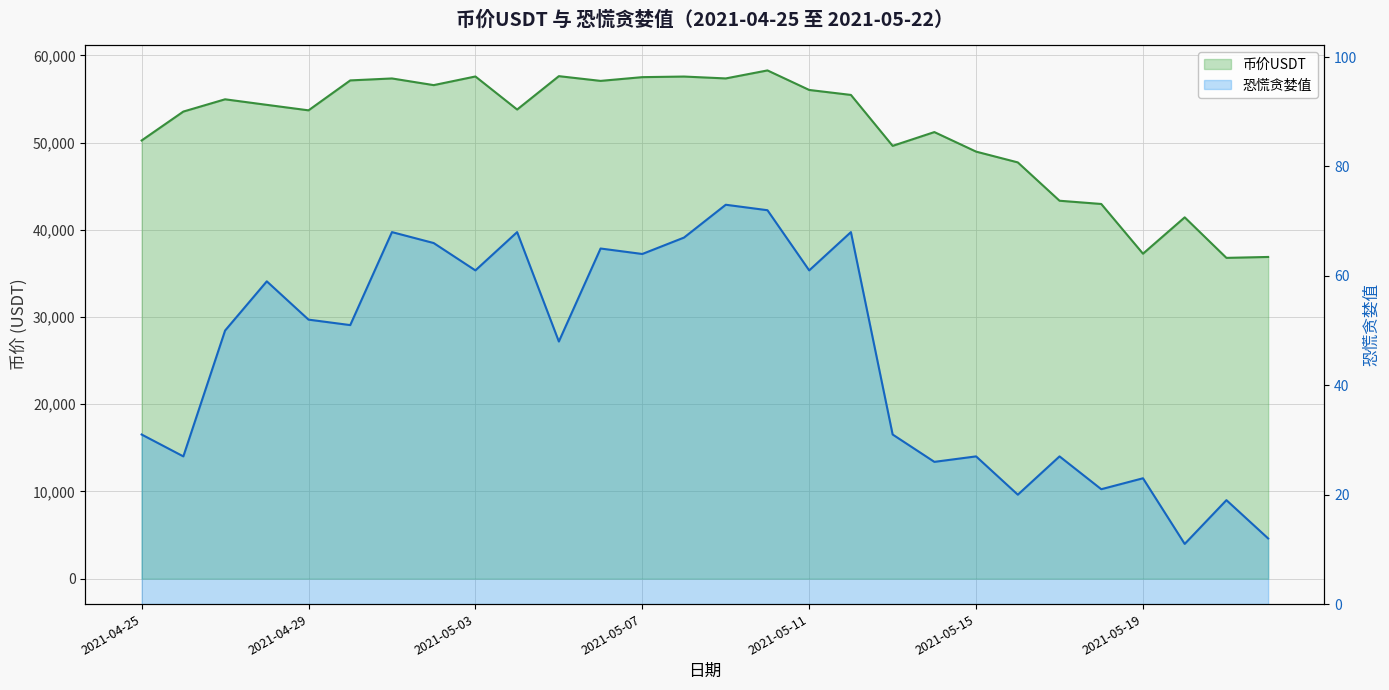

What value does the 恐慌贪婪值 series have at 2021-05-13?

31.0